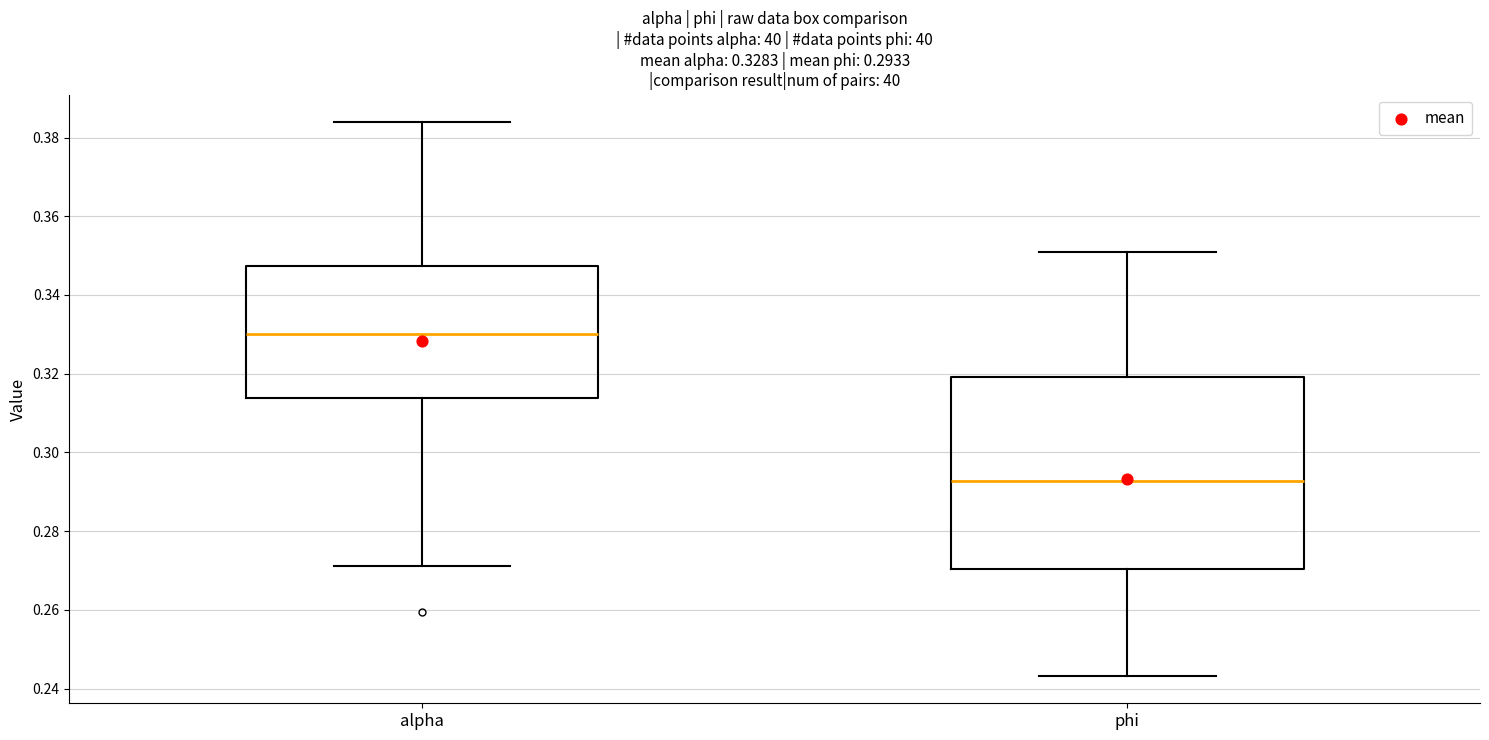

Comparing the boxes themselves (not the whiskers), which one is the tallest?

phi